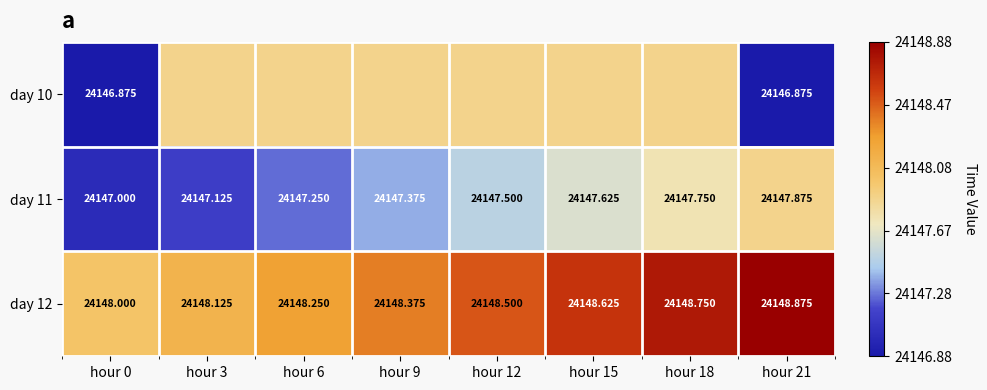

Is the value of day 11 at hour 0 greater than the value of day 10 at hour 0?

Yes